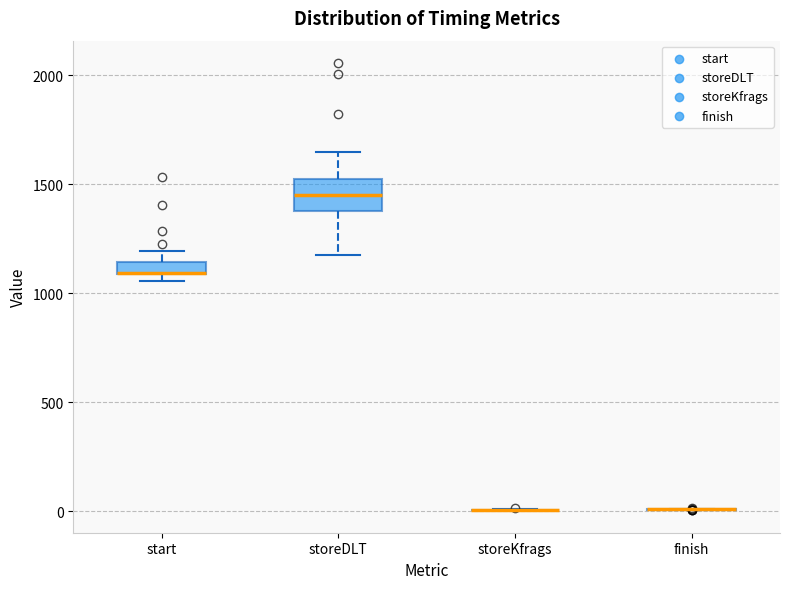

Where does the lower whisker of the box for storeDLT end on the y-axis? The values are not printed on the chart, so give them approximately, as read against the axis.

1150